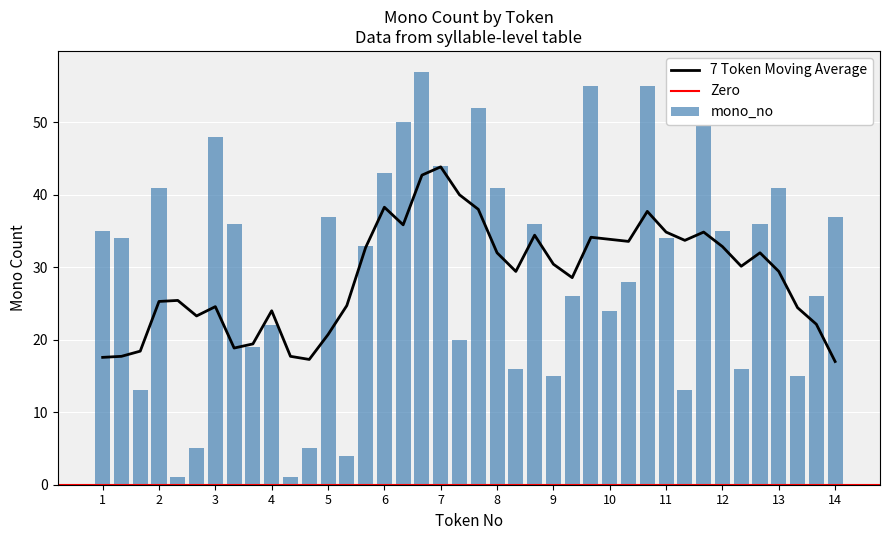

Is it true that mono_no equals 34 at 11?

True